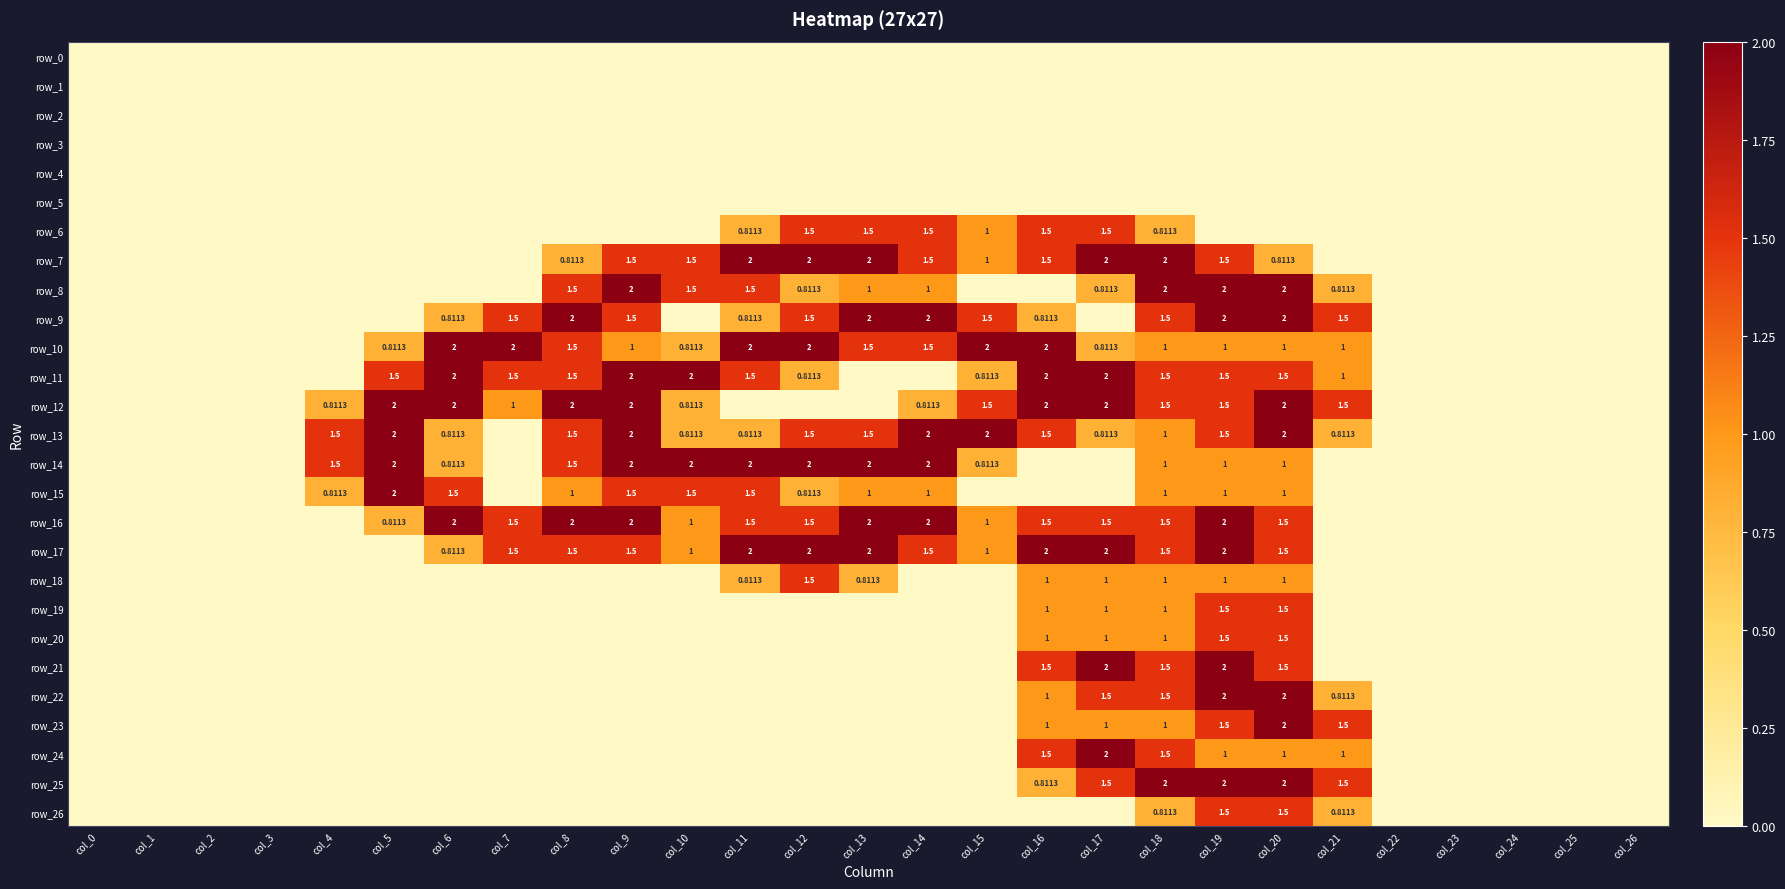

What is the sum of all row_10 values?

23.9